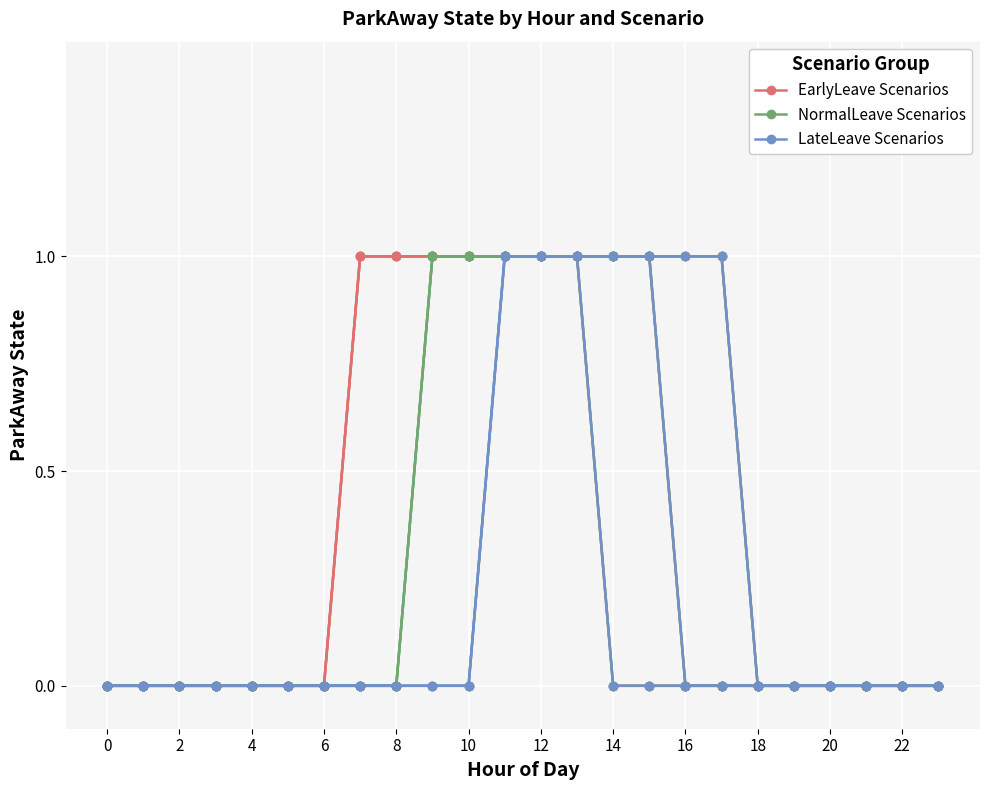

True or false: EarlyLeave Scenarios has a value of 0 at 20.

False